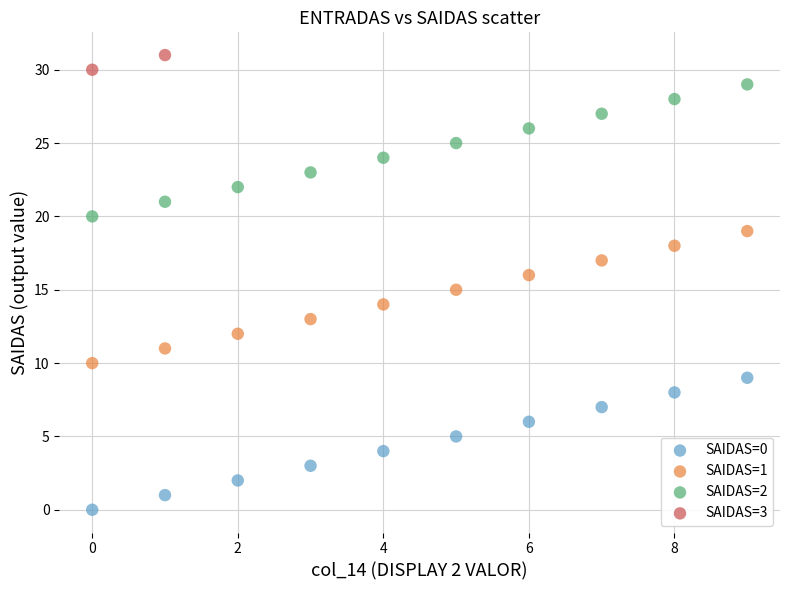

Which series contains the lowest Y value?

SAIDAS=0